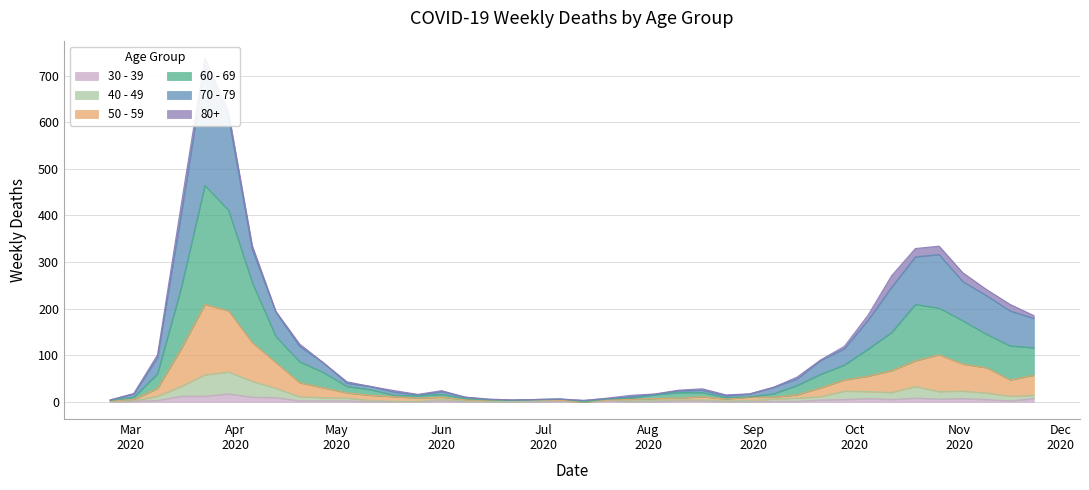

Rank the categories by 40 - 49 value from highest to lowest.

2020-03-30, 2020-03-23, 2020-04-06, 2020-03-16, 2020-10-19, 2020-04-13, 2020-09-28, 2020-11-02, 2020-10-05, 2020-10-26, 2020-10-12, 2020-11-09, 2020-11-23, 2020-03-09, 2020-11-16, 2020-04-20, 2020-09-21, 2020-04-27, 2020-05-04, 2020-09-14, 2020-09-07, 2020-06-01, 2020-08-10, 2020-08-17, 2020-05-11, 2020-07-20, 2020-08-03, 2020-08-31, 2020-03-02, 2020-06-08, 2020-06-29, 2020-07-06, 2020-07-27, 2020-08-24, 2020-02-24, 2020-05-18, 2020-05-25, 2020-06-15, 2020-06-22, 2020-07-13